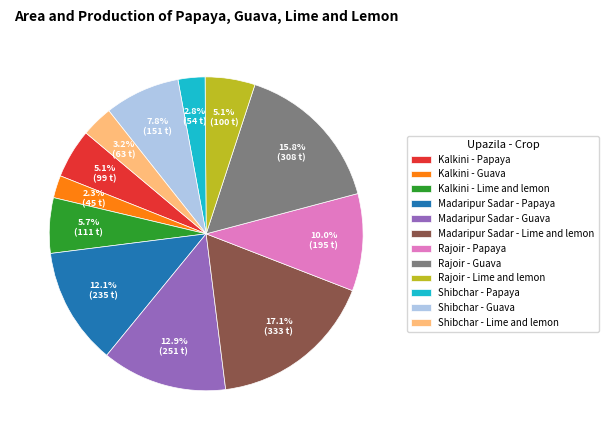

Is there any slice that represents more than half of the pie?

No